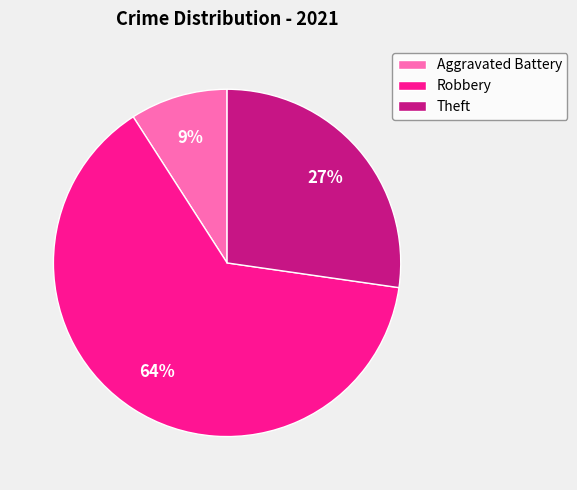

Is it true that Robbery is 73% of the pie?

False